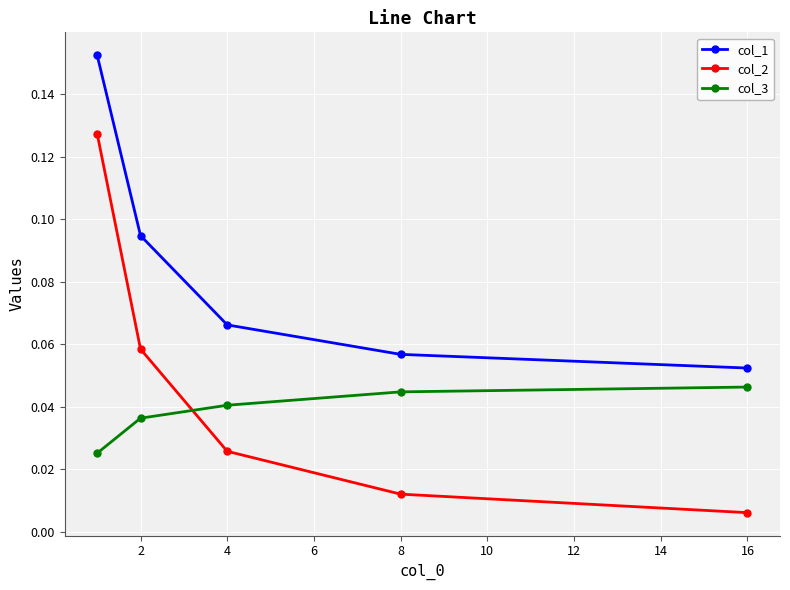

List the series in order of their peak value, highest first.

col_1, col_2, col_3